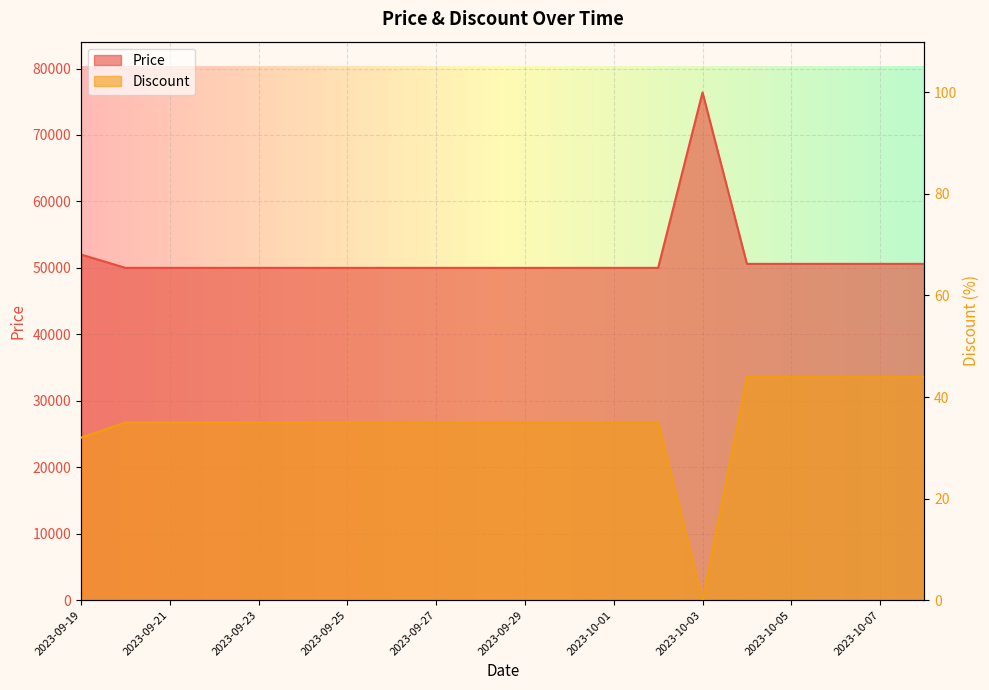

Does the chart display data point markers on the line(s)?

No